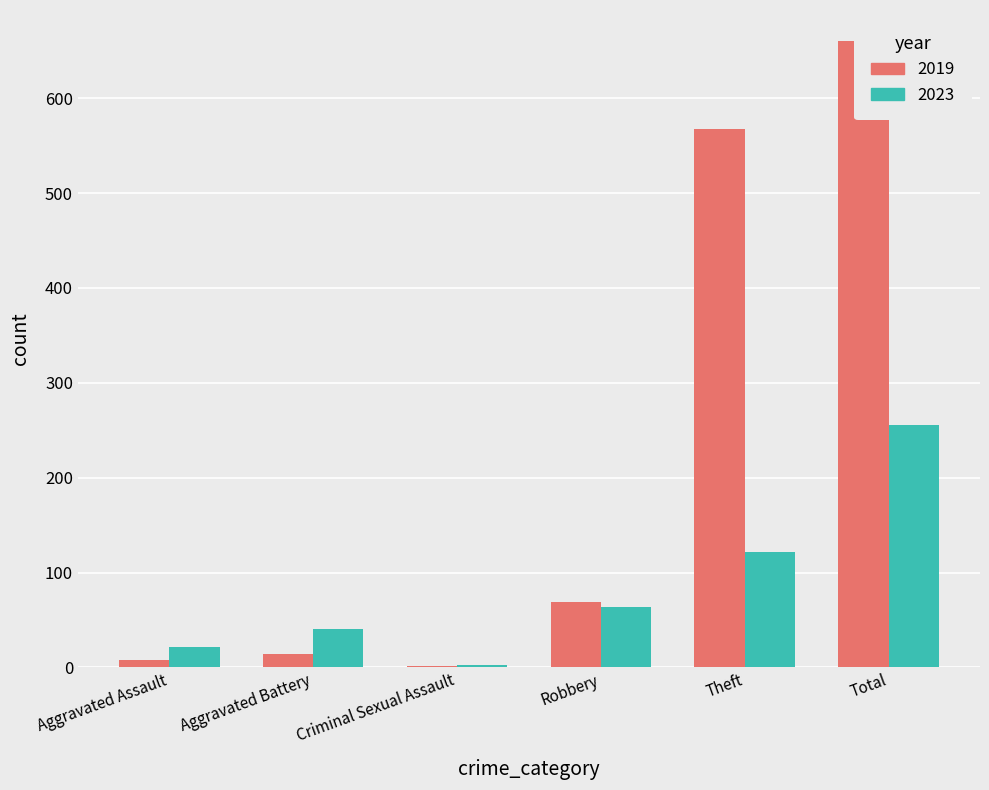

Does the chart contain any negative values?

No